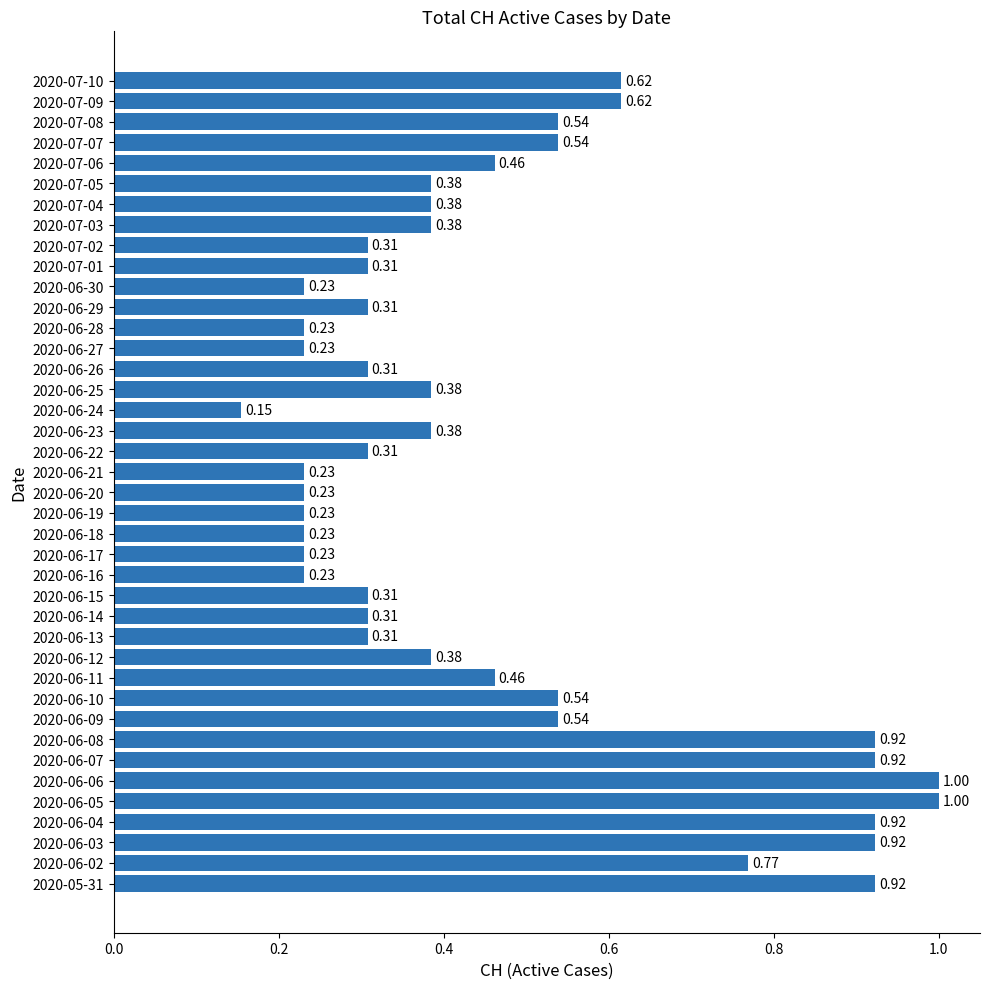

Which has a higher value, 2020-06-20 or 2020-07-09?

2020-07-09